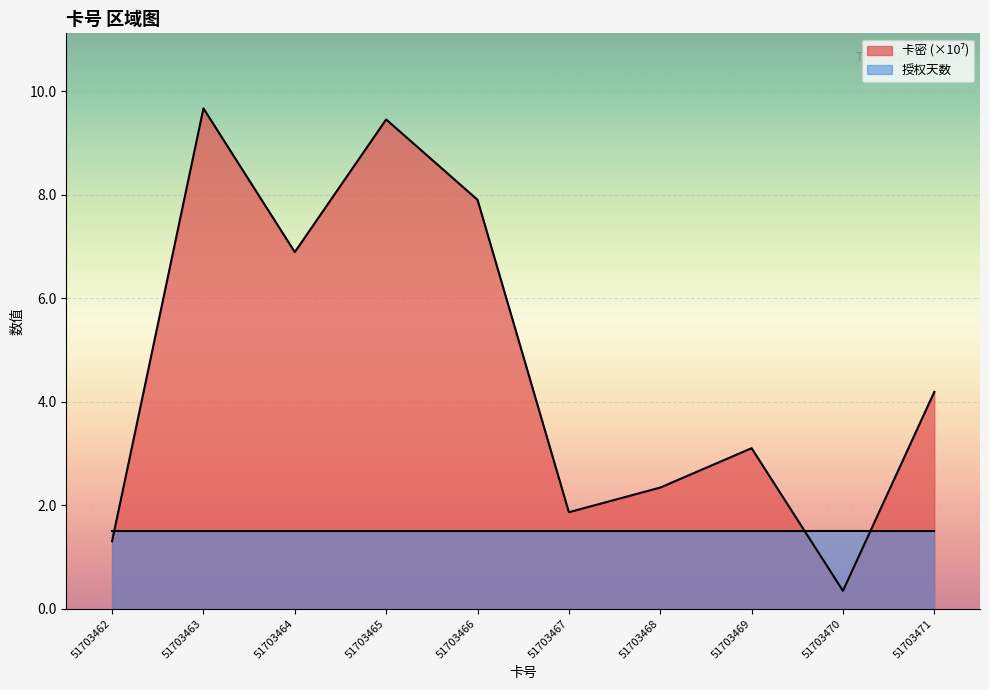

What is the sum of the values at 51703469 and 51703462?

4.4